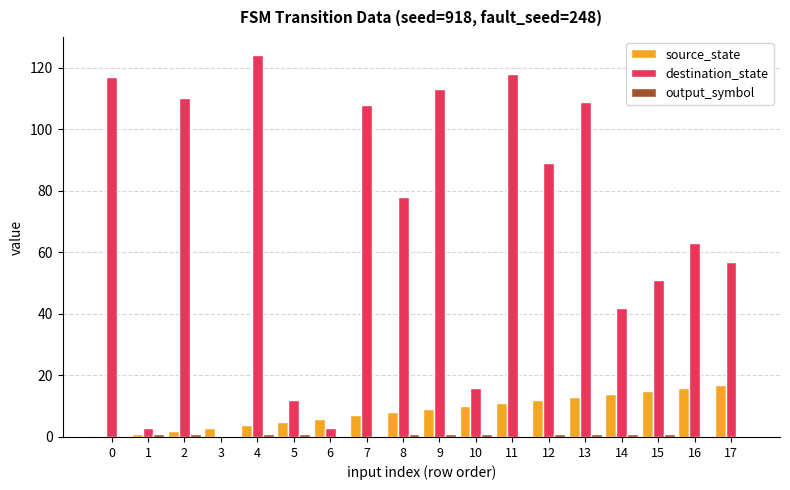

Is it true that destination_state equals 53 at 9?

False